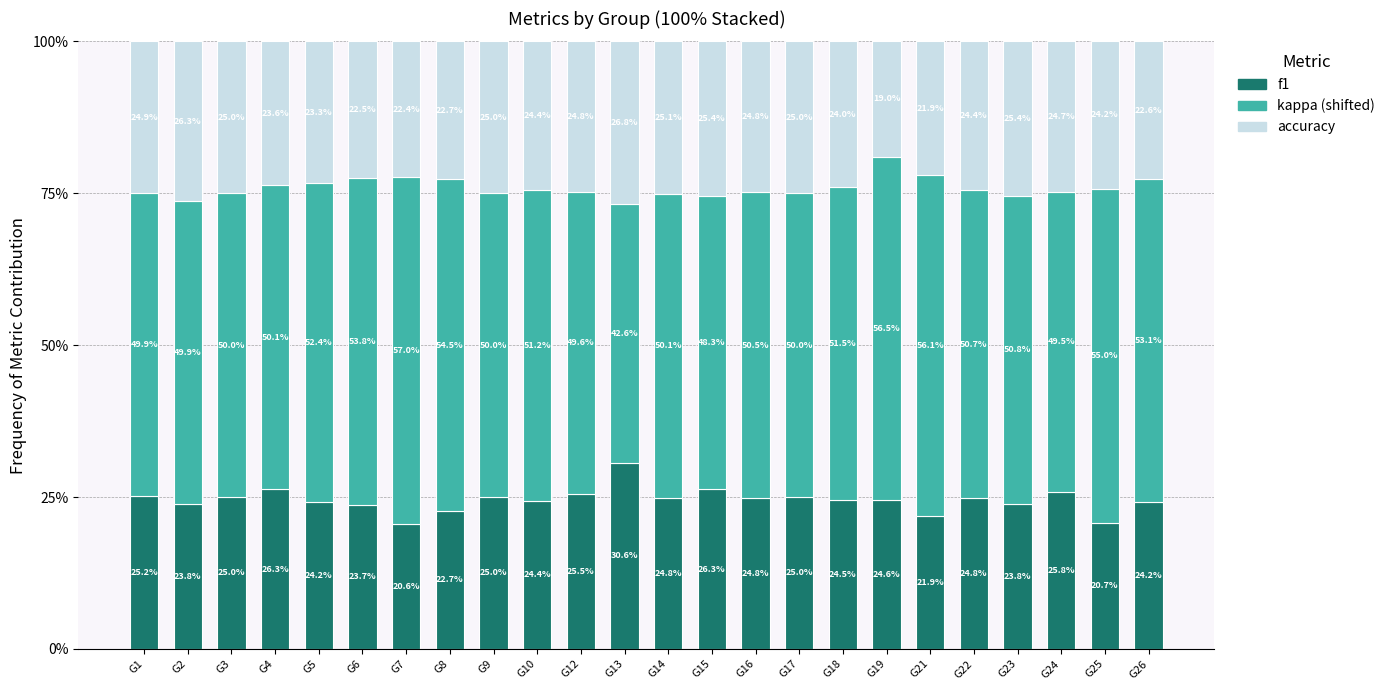

At which label is accuracy closest to 0?

G19